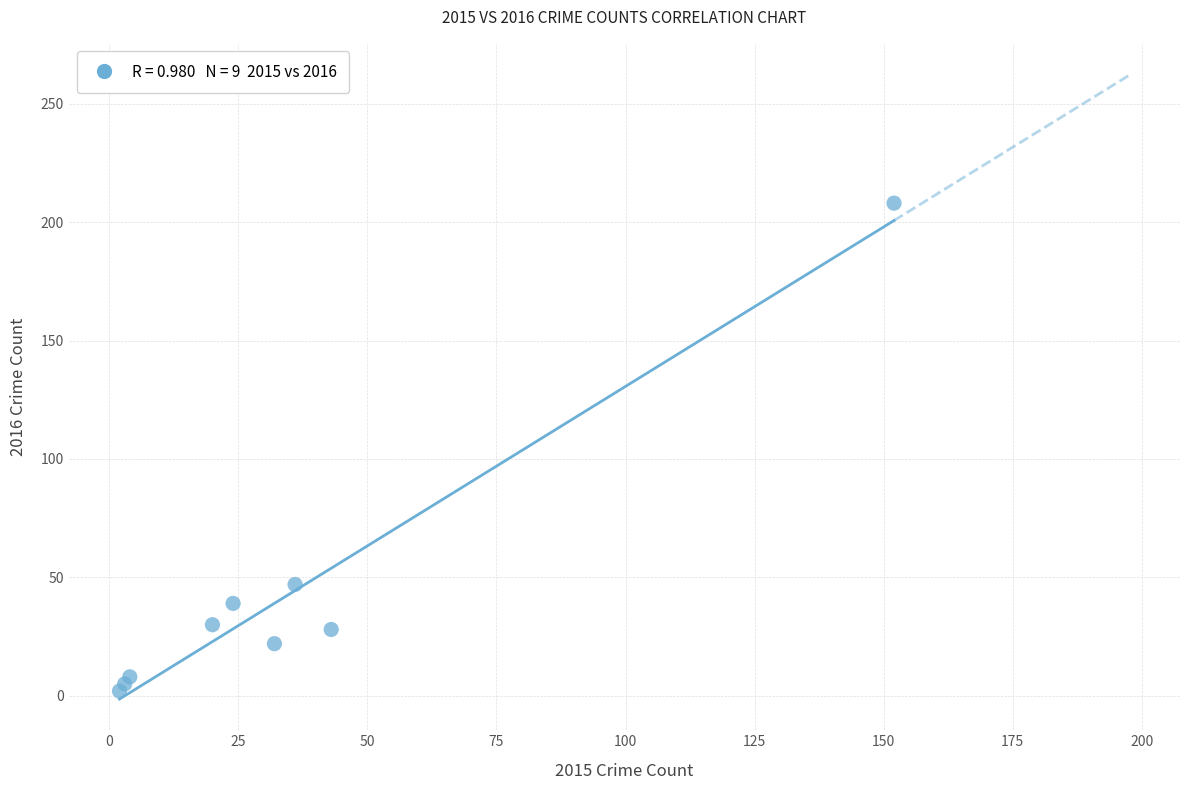

What Y value in the scatter plot is closest to 105?

47